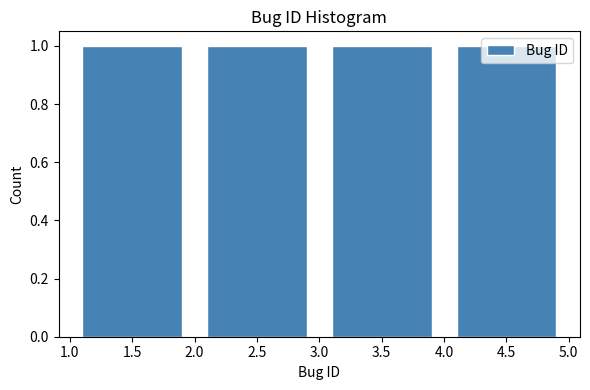

How tall is the bar that spans 1.0 to 2.0 on the x-axis? The values are not printed on the chart, so give them approximately, as read against the axis.

1